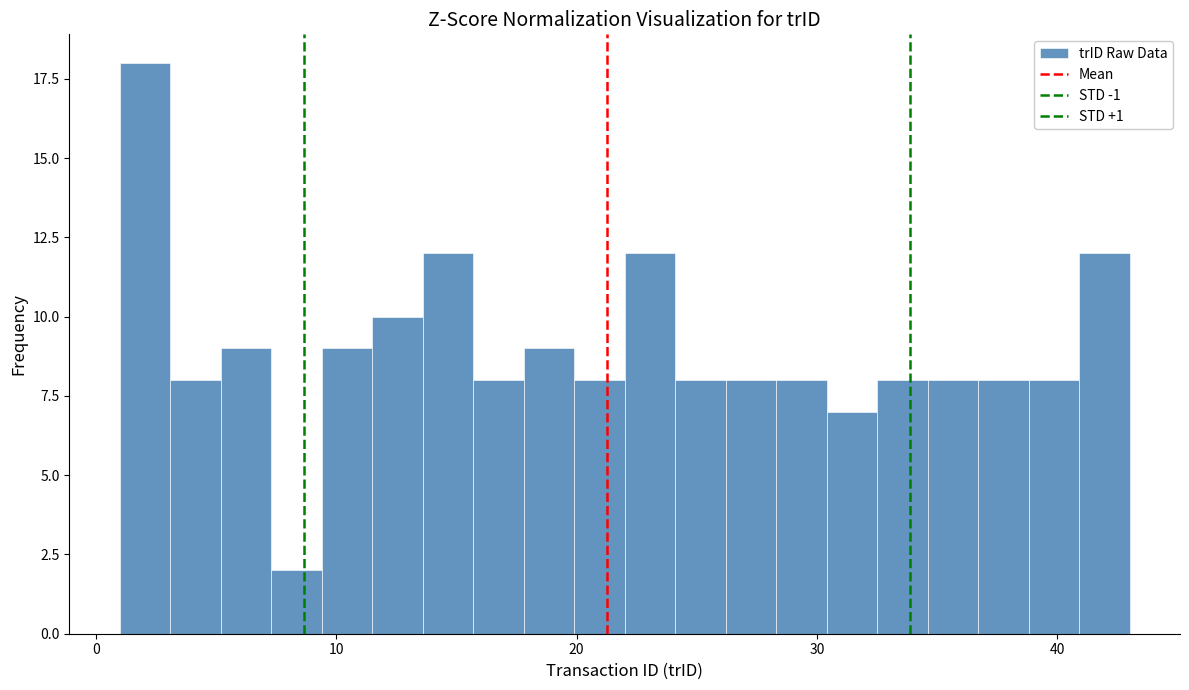

Read against the x-axis, roughly where is the centre of the tallest bar?

2